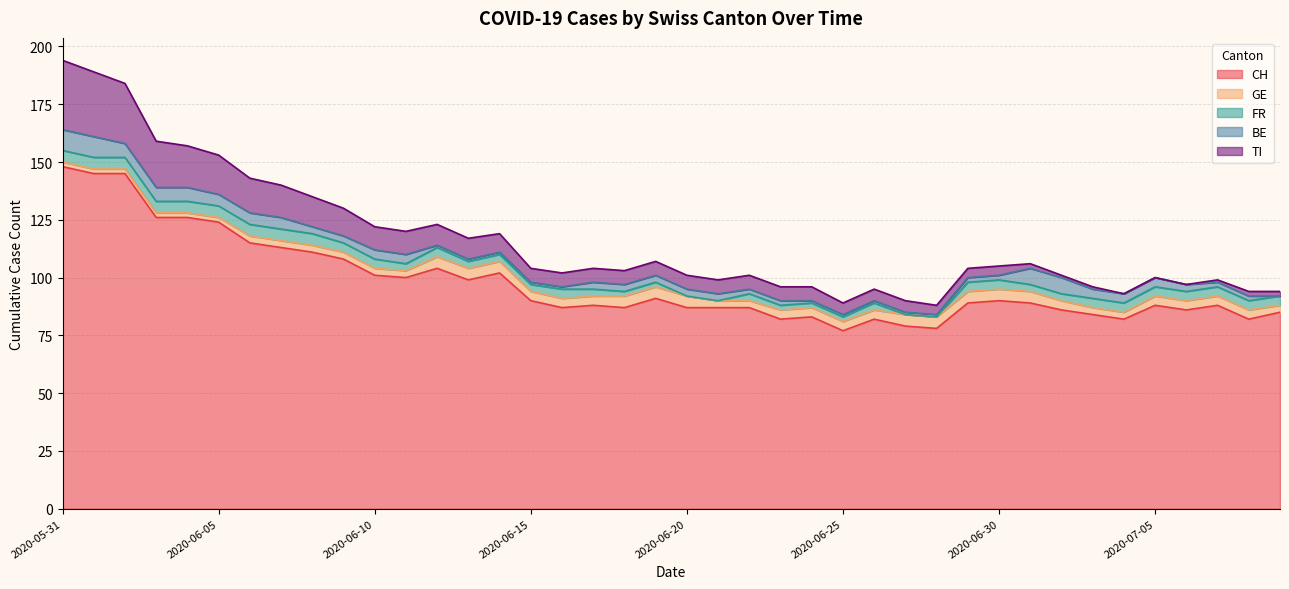

True or false: CH and TI intersect in this chart.

False